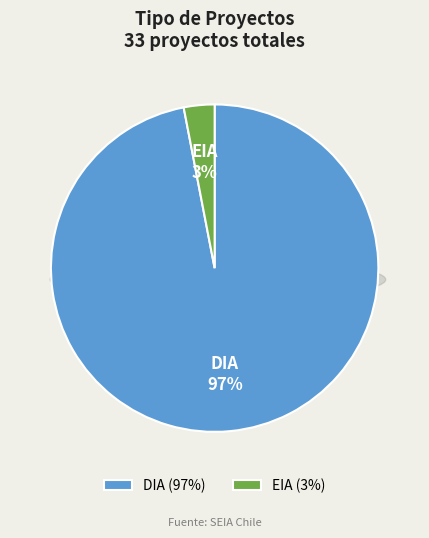

To the nearest percent, what is the difference between the EIA and DIA slice percentages?

94%